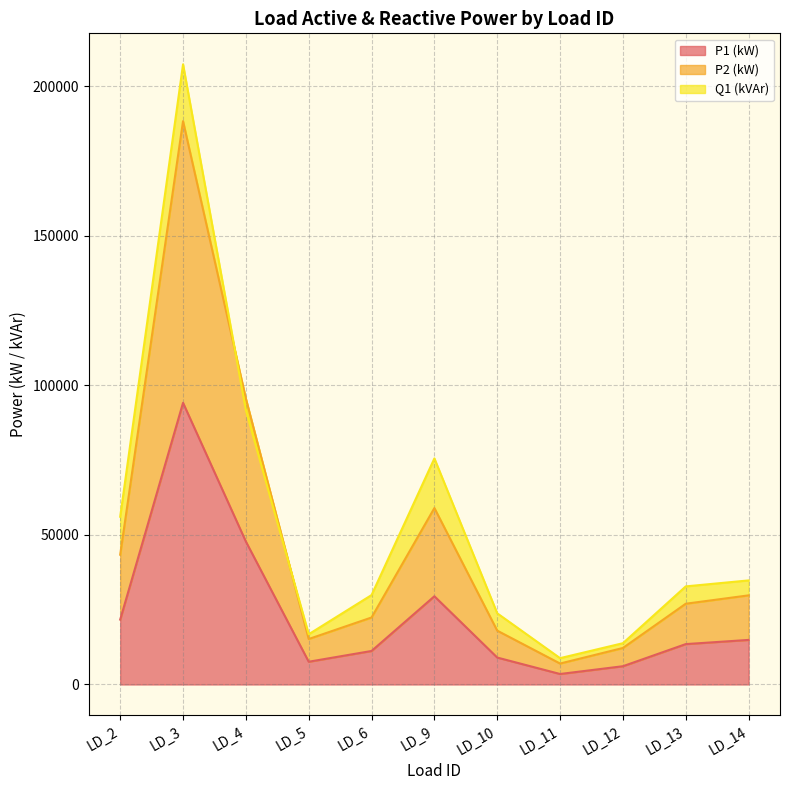

The value of P1 (kW) at LD_5 is 7600. True or false?

True